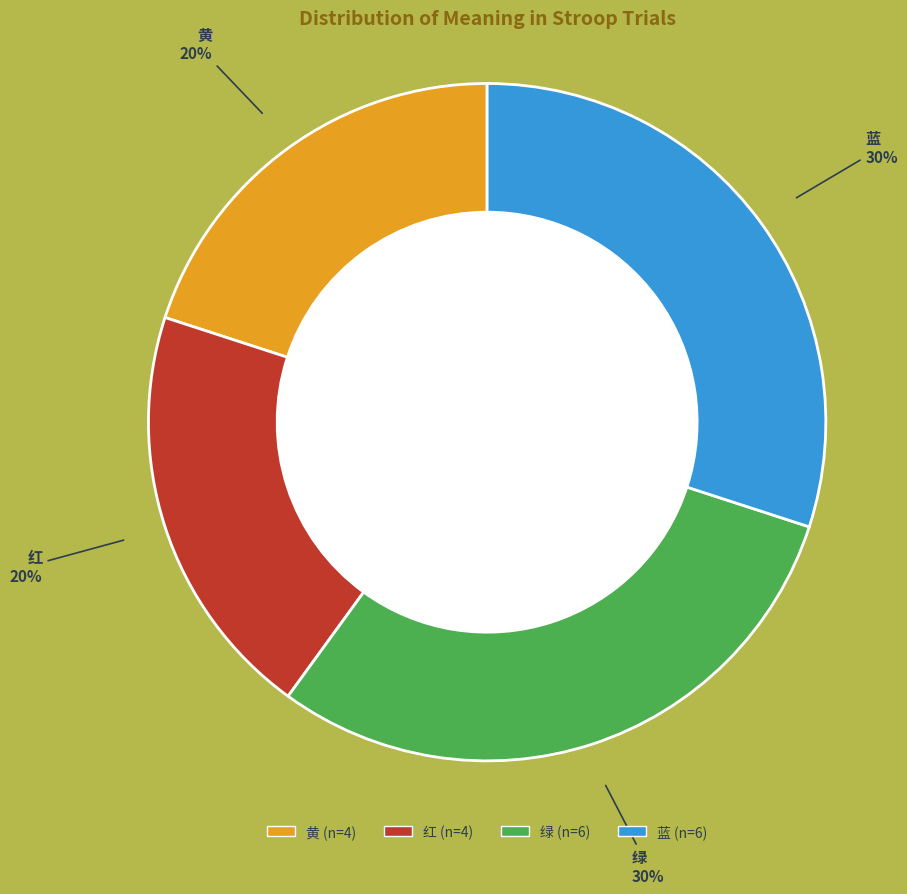

To the nearest percent, what is the difference between the largest and smallest slice percentages?

10%